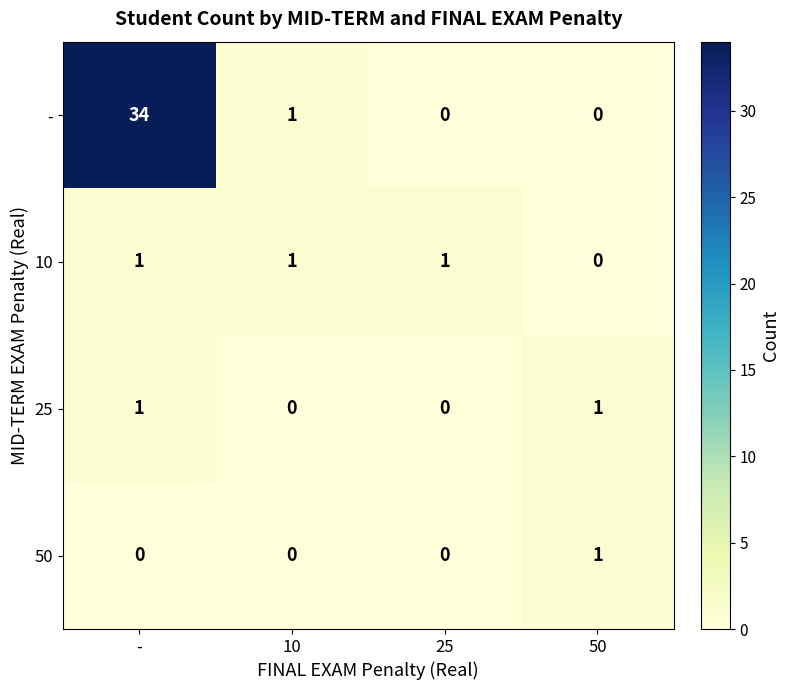

How many 10 values are between 1 and 2?

3